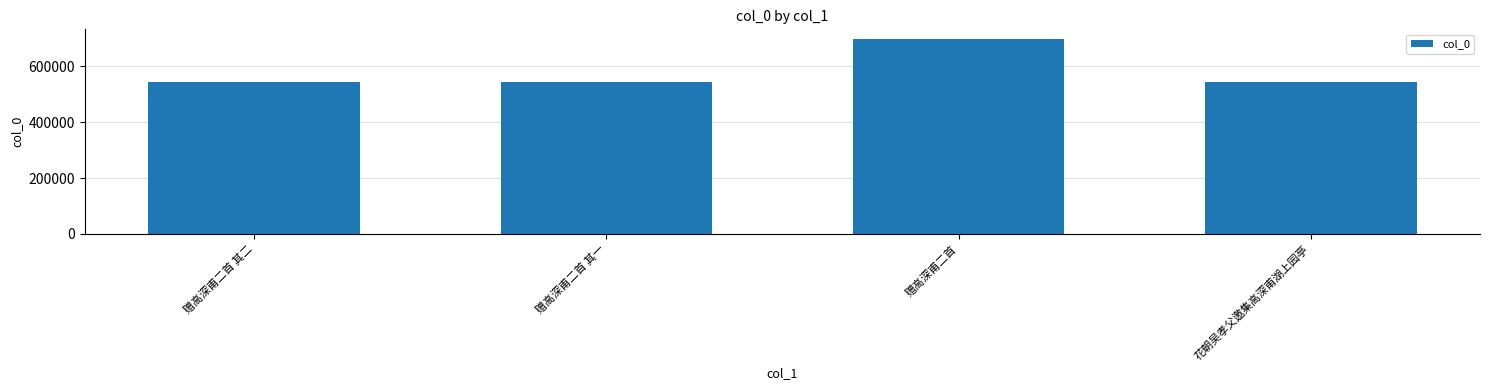

What is the sum of all values?

2329234